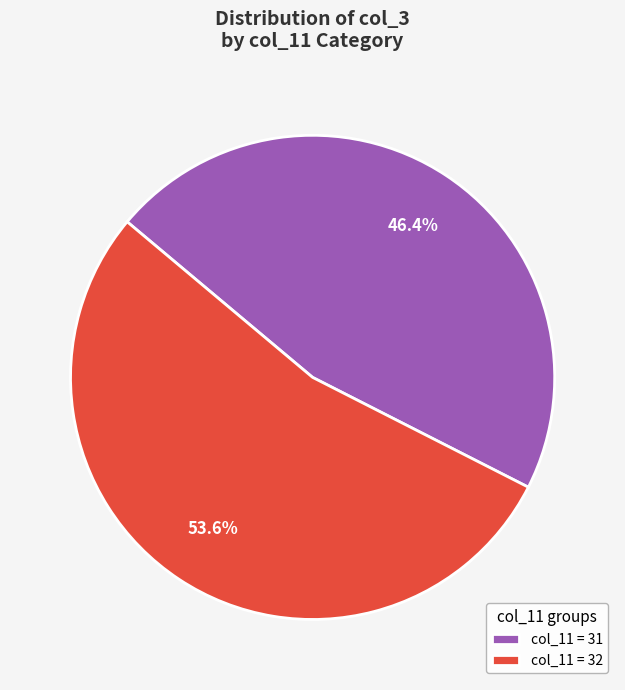

Rank the categories by value from lowest to highest.

col_11 = 31, col_11 = 32